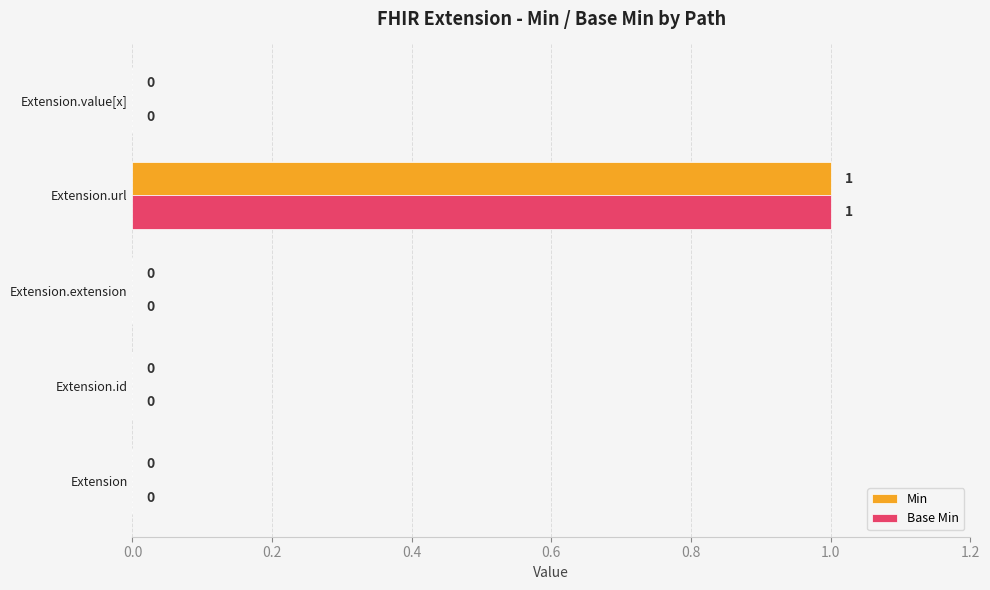

Which category has the highest value in the Min series?

Extension.url